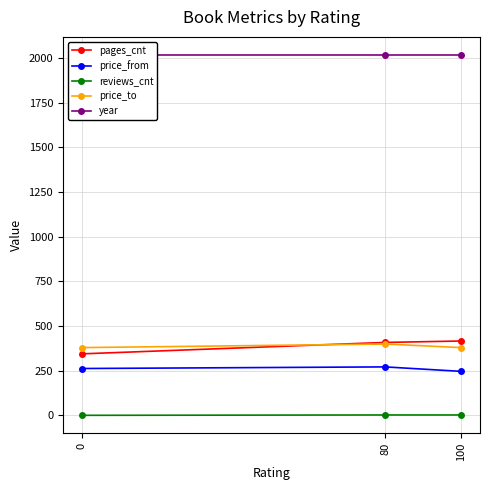

Reading left to right, extract all data points from this chart.

pages_cnt: 344	408	416
price_from: 262	271	246
reviews_cnt: 0	2	2
price_to: 379	399	379
year: 2017	2017	2017